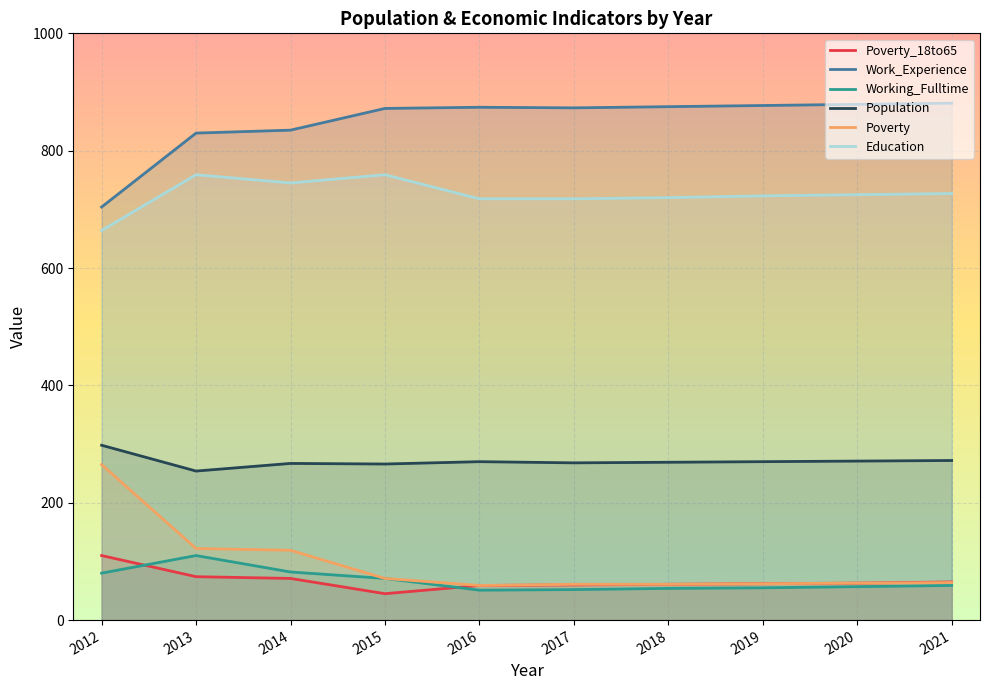

What is the difference between the Poverty values at 2016 and 2017?

2